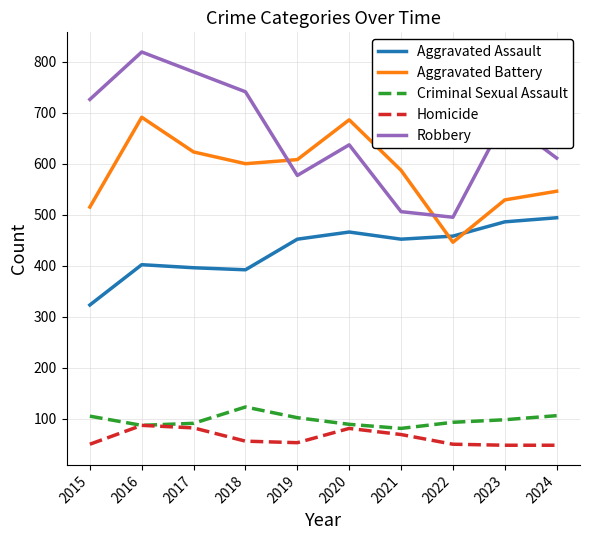

What is the total value across all series at 2019?

1792